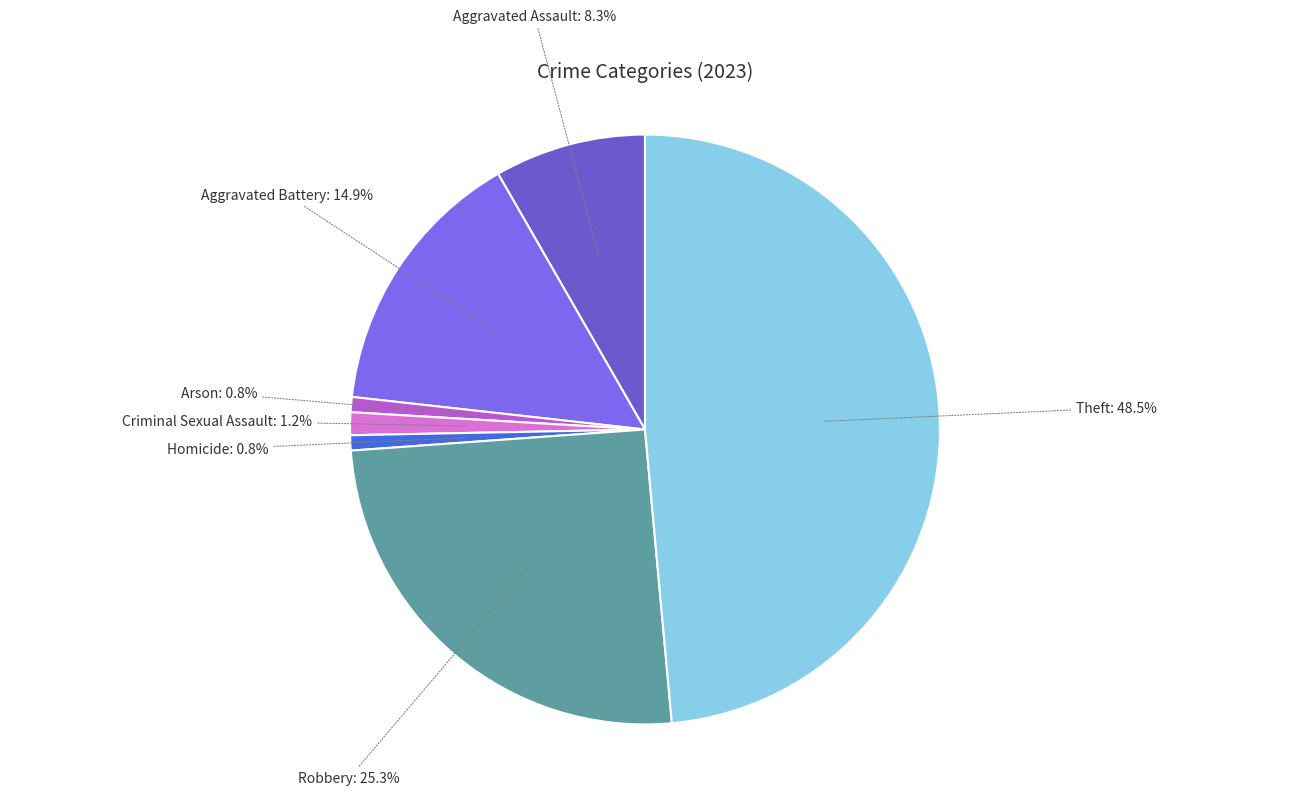

Is it true that Homicide is 1% of the pie?

True